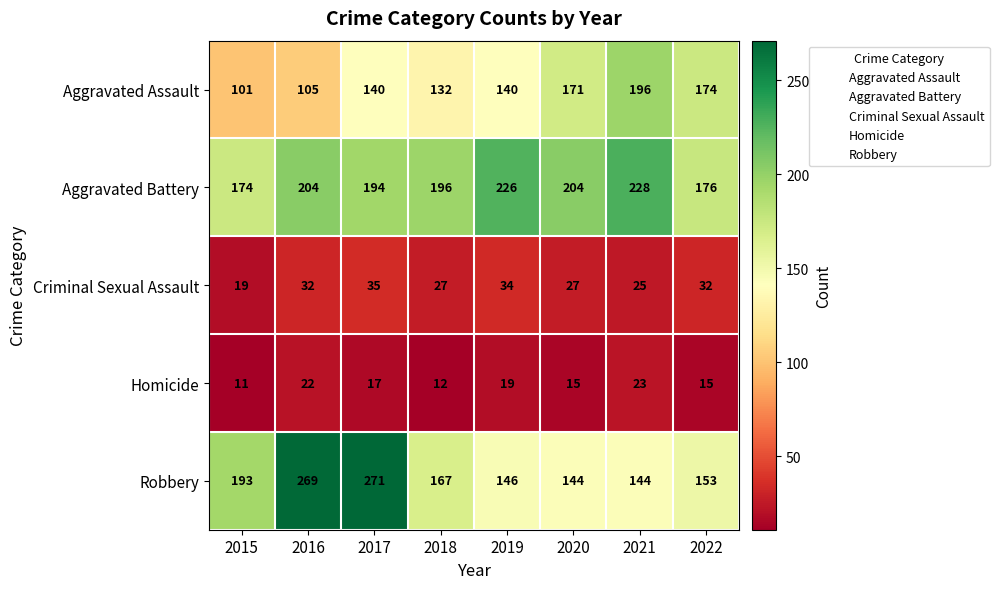

The value of Aggravated Assault at 2021 is 51. True or false?

False